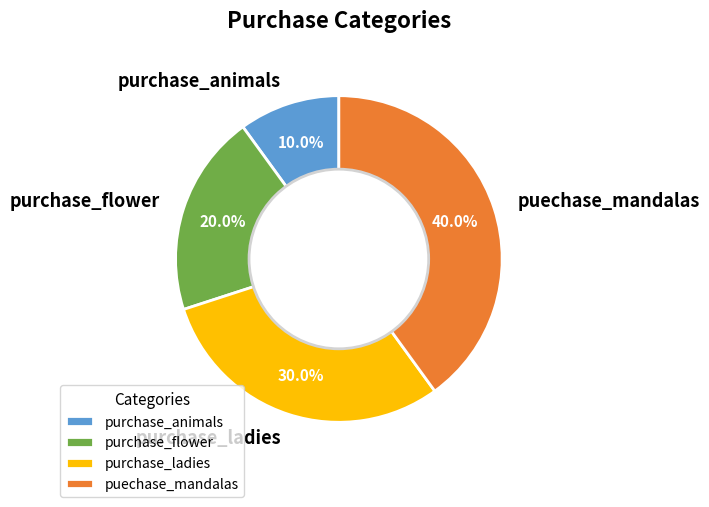

The purchase_animals slice represents 10% of the pie. True or false?

True